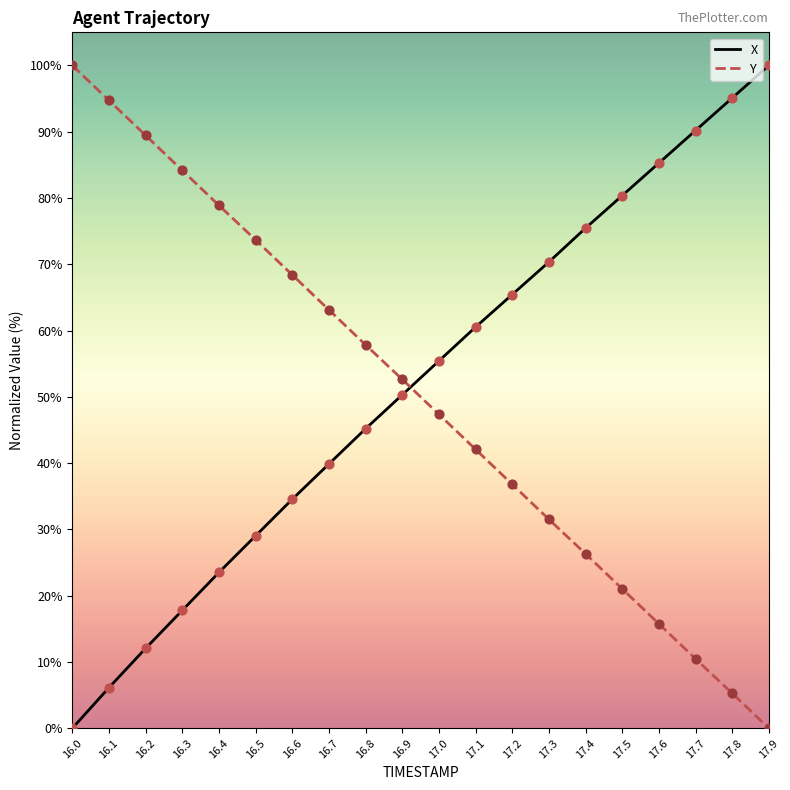

Is the value of Y at 17.0 greater than the value of X at 17.8?

No